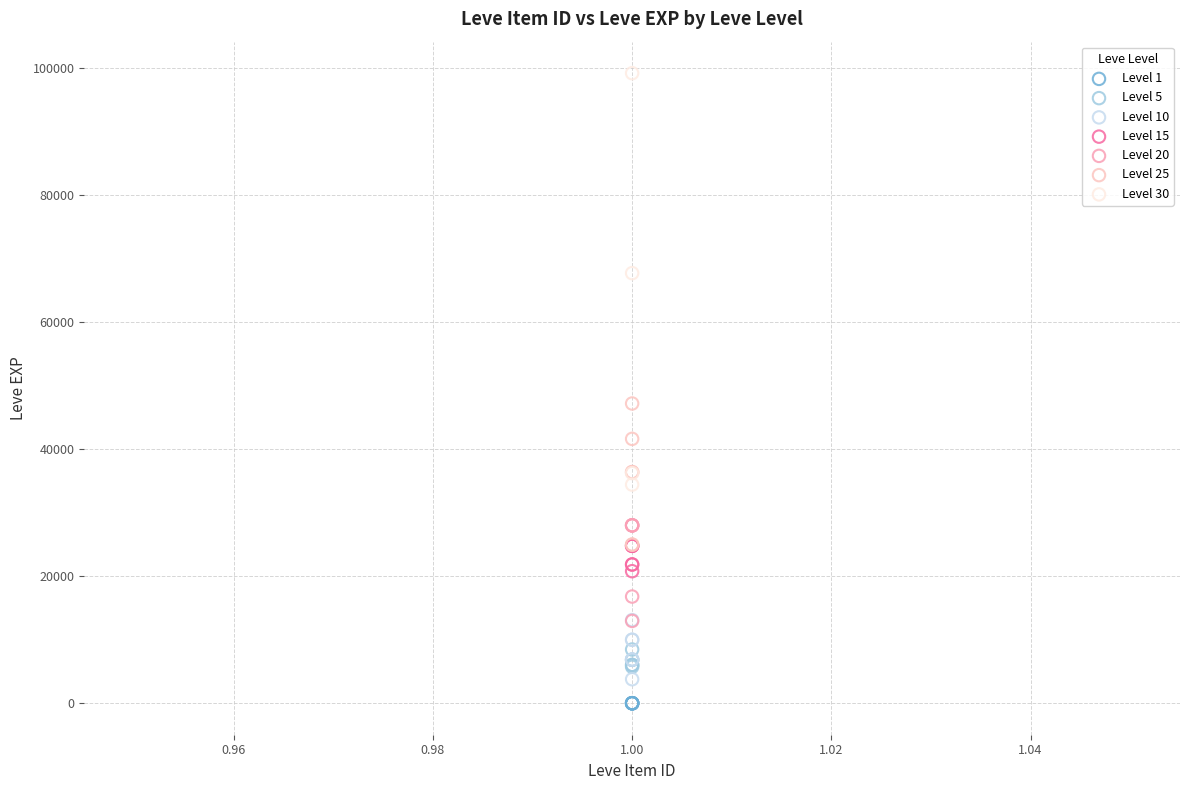

Which series has the largest Y range (max minus min)?

Level 30